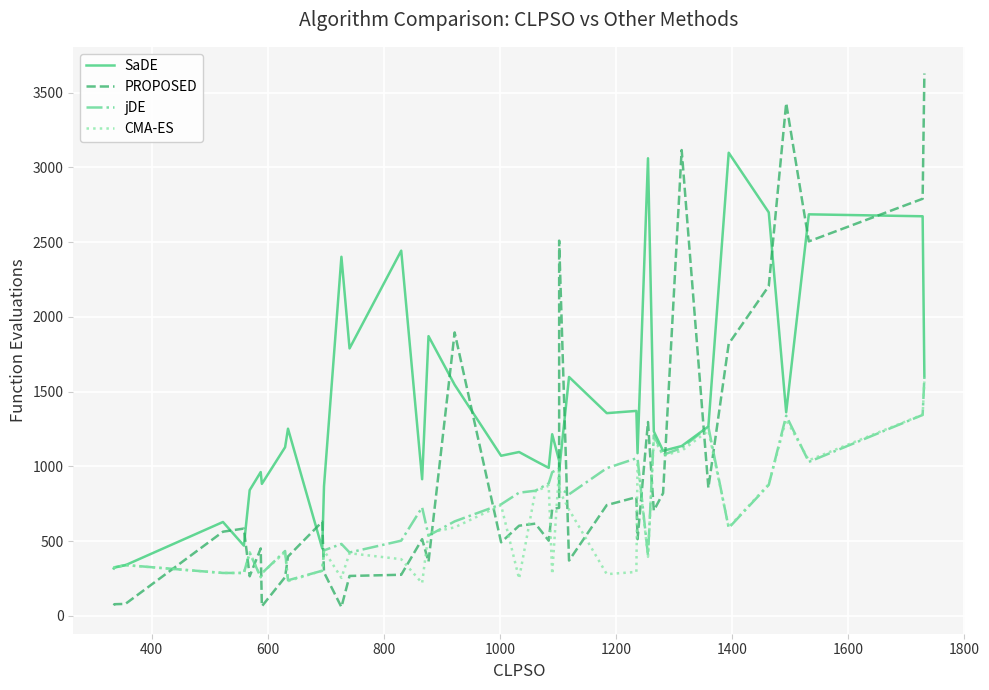

The value of CMA-ES at 26 is 394. True or false?

False